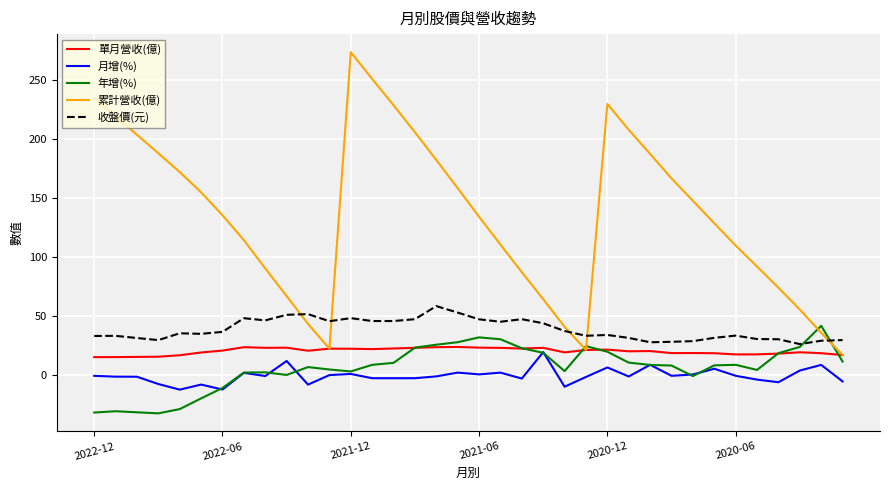

True or false: 收盤價(元) and 單月營收(億) cross at least once.

False